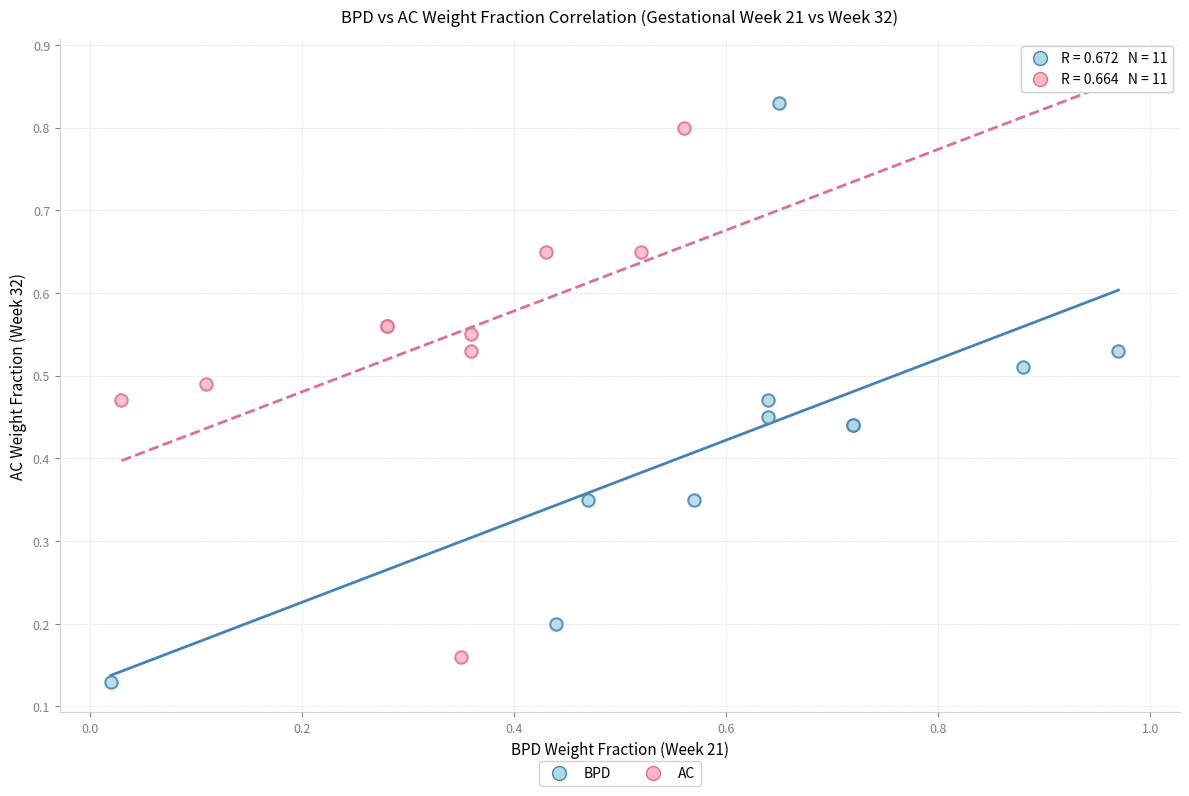

Which series contains the highest Y value?

AC